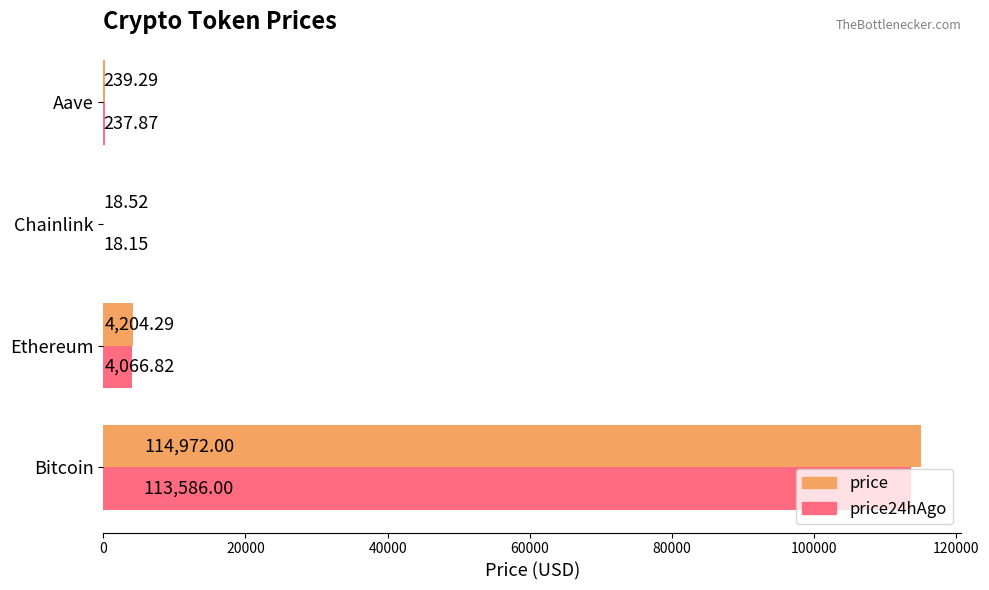

Which category has the highest value across all series?

Bitcoin